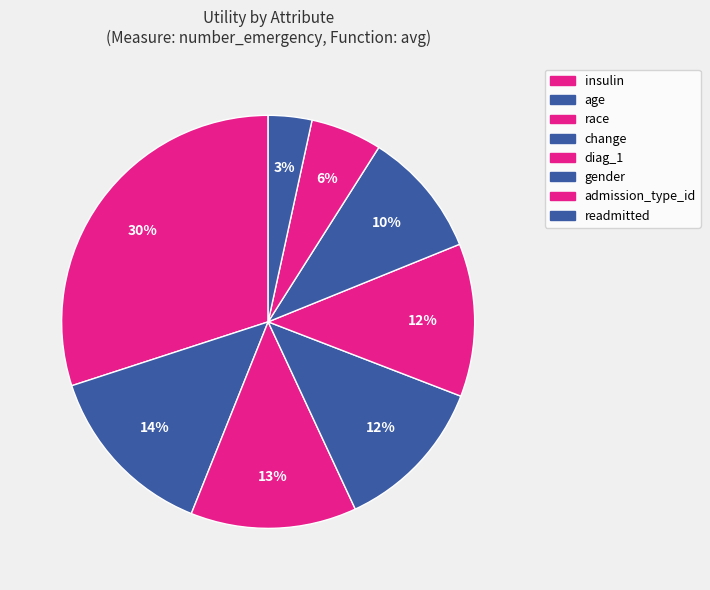

What is the largest slice in the pie chart?

insulin